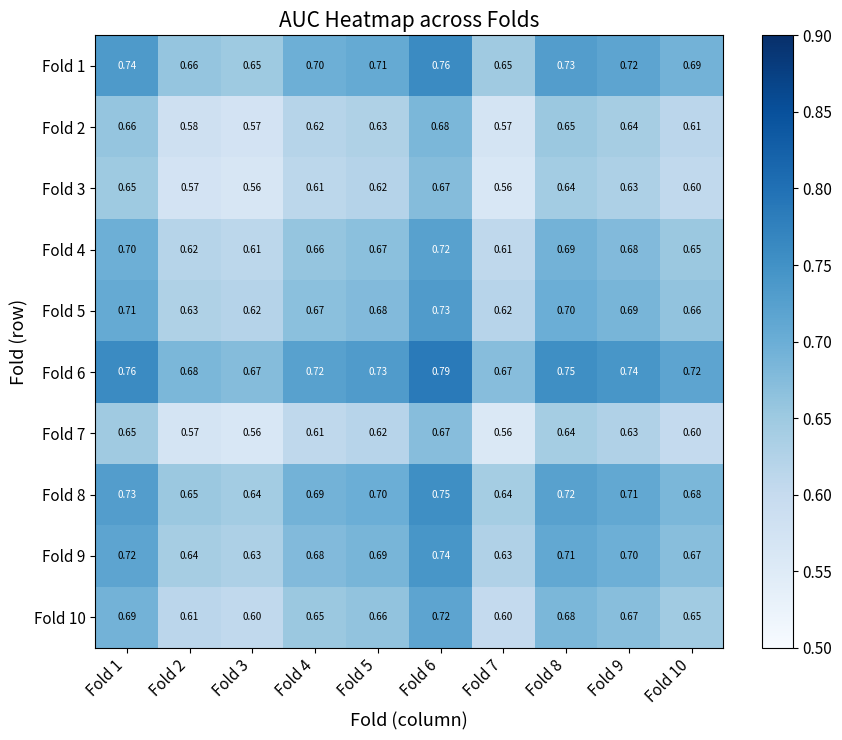

Reading left to right, transcribe all the data shown in this chart.

Fold 1: Fold 1=0.7	Fold 2=0.7	Fold 3=0.7	Fold 4=0.7	Fold 5=0.7	Fold 6=0.8	Fold 7=0.7	Fold 8=0.7	Fold 9=0.7	Fold 10=0.7
Fold 2: Fold 1=0.7	Fold 2=0.6	Fold 3=0.6	Fold 4=0.6	Fold 5=0.6	Fold 6=0.7	Fold 7=0.6	Fold 8=0.7	Fold 9=0.6	Fold 10=0.6
Fold 3: Fold 1=0.7	Fold 2=0.6	Fold 3=0.6	Fold 4=0.6	Fold 5=0.6	Fold 6=0.7	Fold 7=0.6	Fold 8=0.6	Fold 9=0.6	Fold 10=0.6
Fold 4: Fold 1=0.7	Fold 2=0.6	Fold 3=0.6	Fold 4=0.7	Fold 5=0.7	Fold 6=0.7	Fold 7=0.6	Fold 8=0.7	Fold 9=0.7	Fold 10=0.7
Fold 5: Fold 1=0.7	Fold 2=0.6	Fold 3=0.6	Fold 4=0.7	Fold 5=0.7	Fold 6=0.7	Fold 7=0.6	Fold 8=0.7	Fold 9=0.7	Fold 10=0.7
Fold 6: Fold 1=0.8	Fold 2=0.7	Fold 3=0.7	Fold 4=0.7	Fold 5=0.7	Fold 6=0.8	Fold 7=0.7	Fold 8=0.8	Fold 9=0.7	Fold 10=0.7
Fold 7: Fold 1=0.7	Fold 2=0.6	Fold 3=0.6	Fold 4=0.6	Fold 5=0.6	Fold 6=0.7	Fold 7=0.6	Fold 8=0.6	Fold 9=0.6	Fold 10=0.6
Fold 8: Fold 1=0.7	Fold 2=0.7	Fold 3=0.6	Fold 4=0.7	Fold 5=0.7	Fold 6=0.8	Fold 7=0.6	Fold 8=0.7	Fold 9=0.7	Fold 10=0.7
Fold 9: Fold 1=0.7	Fold 2=0.6	Fold 3=0.6	Fold 4=0.7	Fold 5=0.7	Fold 6=0.7	Fold 7=0.6	Fold 8=0.7	Fold 9=0.7	Fold 10=0.7
Fold 10: Fold 1=0.7	Fold 2=0.6	Fold 3=0.6	Fold 4=0.7	Fold 5=0.7	Fold 6=0.7	Fold 7=0.6	Fold 8=0.7	Fold 9=0.7	Fold 10=0.7